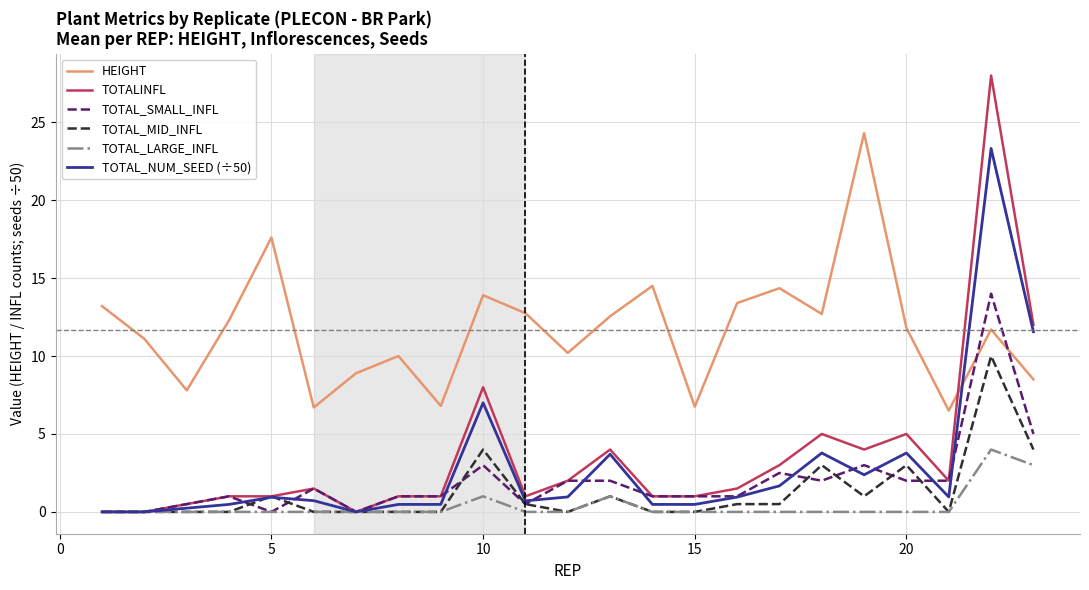

What is the maximum value shown in the chart?

28.0